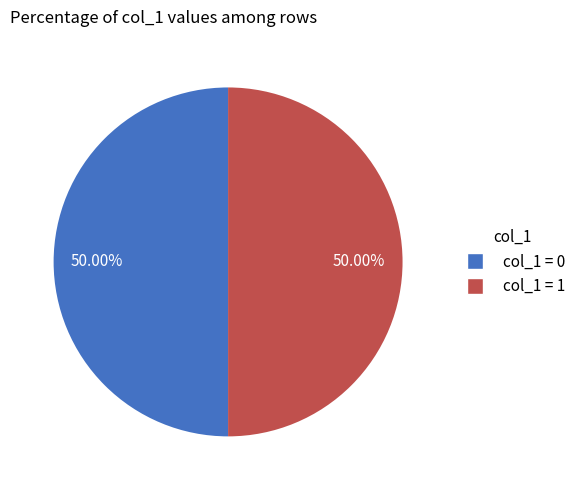

How many slices are in this pie chart?

2